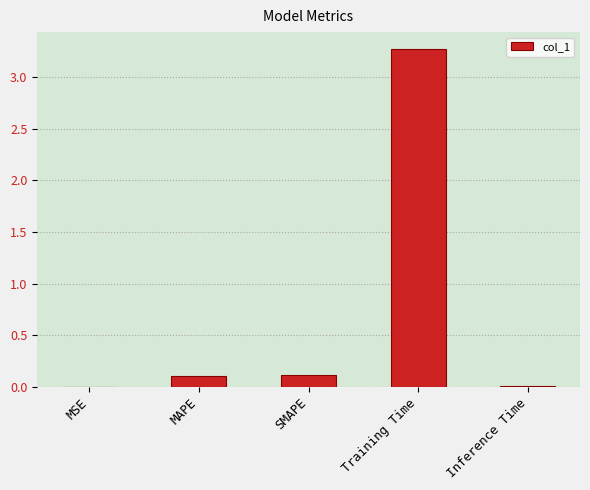

What value does the data have at Training Time?

3.3